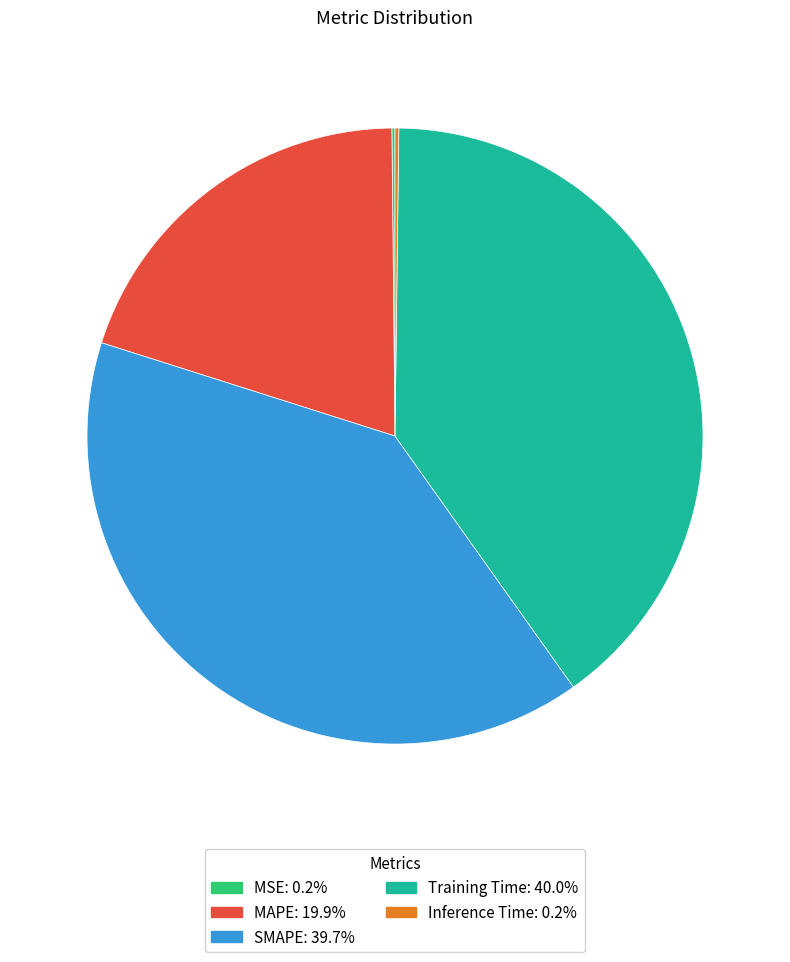

Approximately how many times larger is the value at Training Time compared to MAPE?

2.0